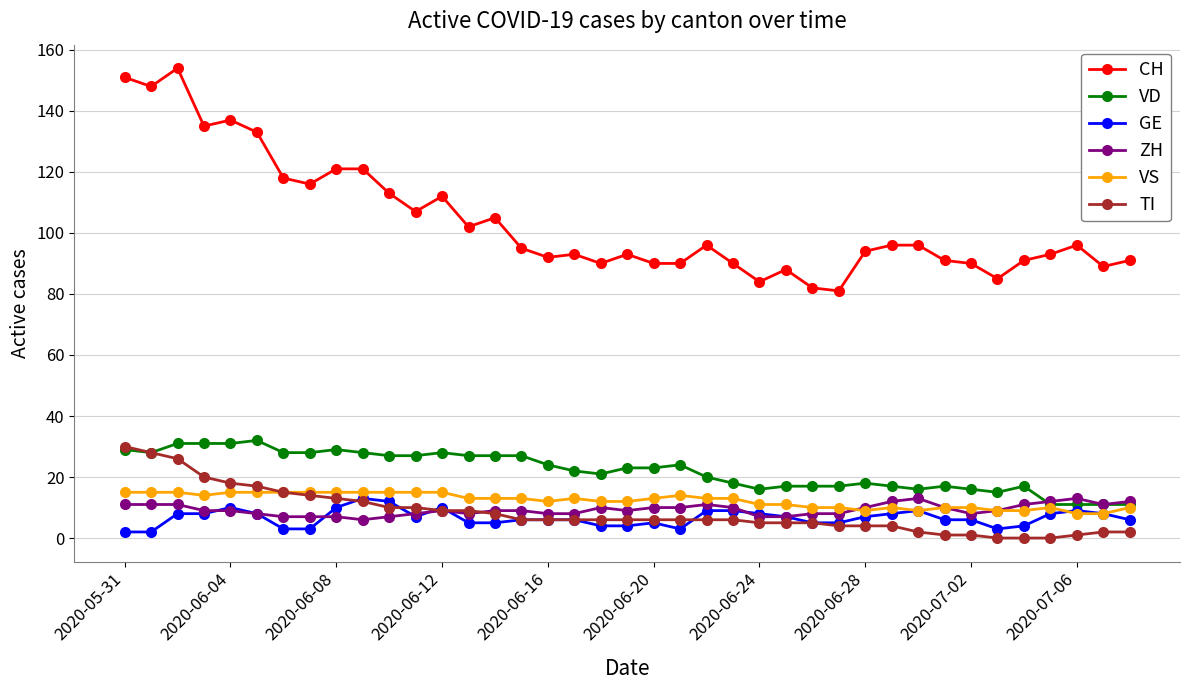

What is the maximum value for VS?

15